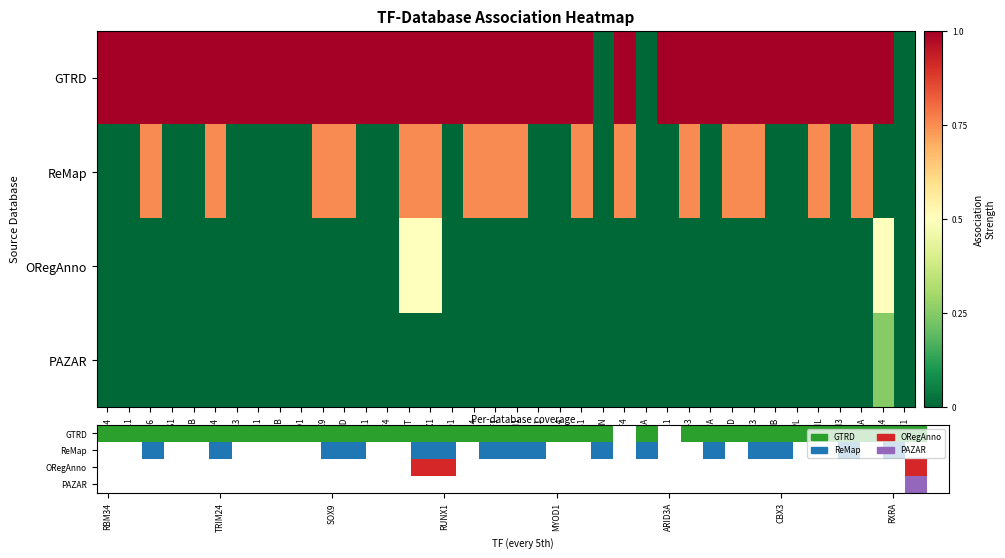

What is the difference between the second highest and second lowest values in the row_0 series?

1